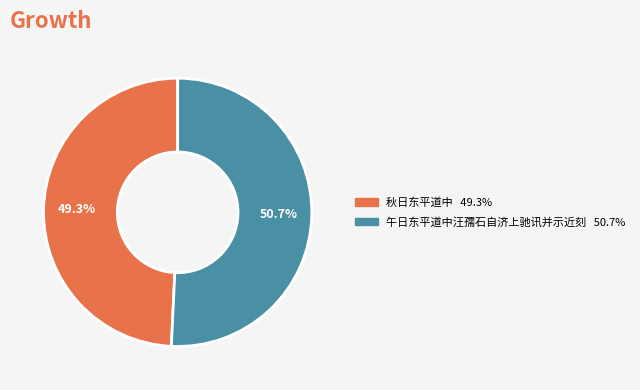

Rank the categories by value from lowest to highest.

秋日东平道中, 午日东平道中汪孺石自济上驰讯并示近刻